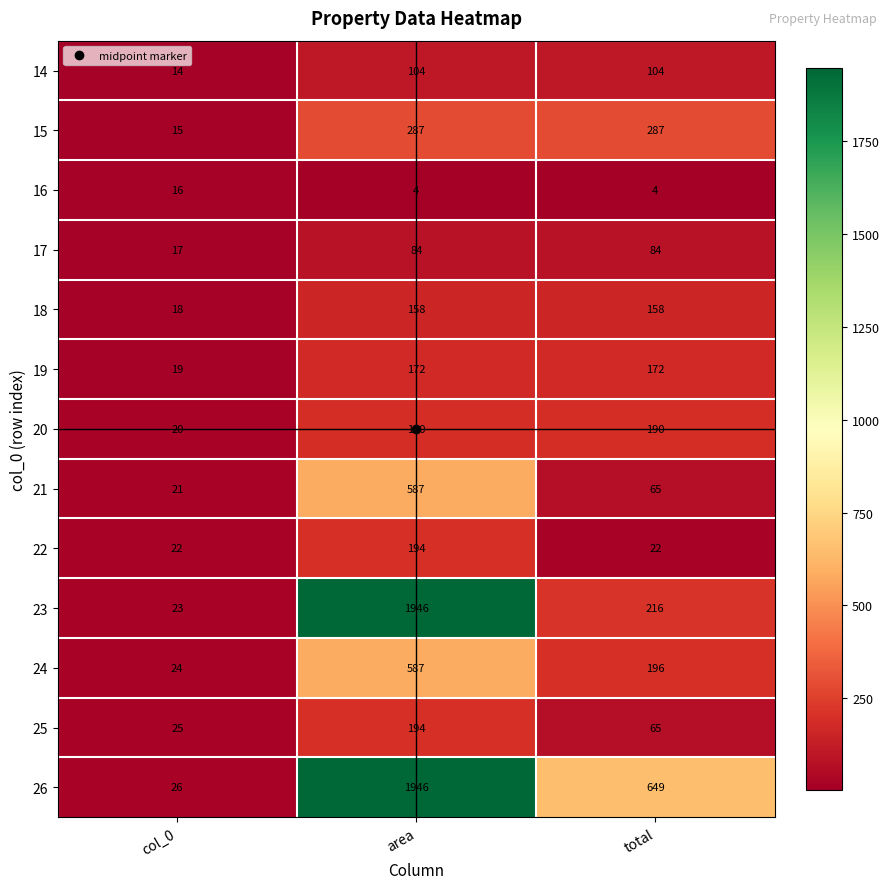

Which series changed the most between area and total?

23